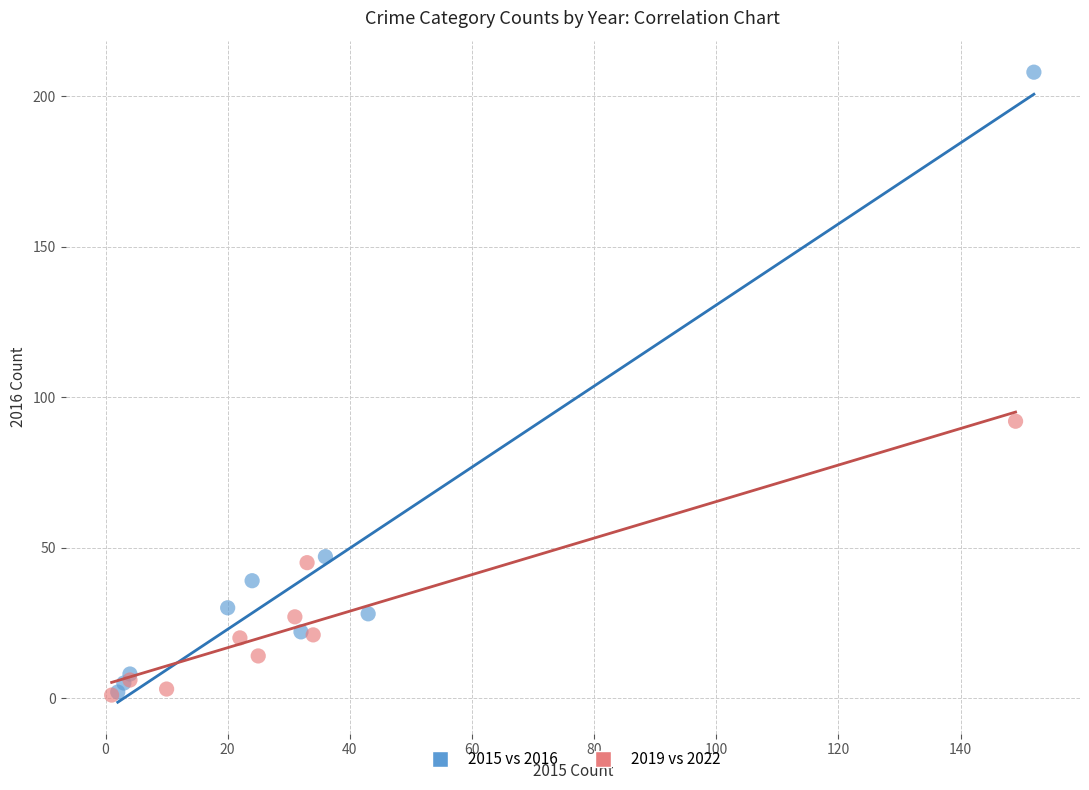

Which series contains the highest Y value?

2015 vs 2016